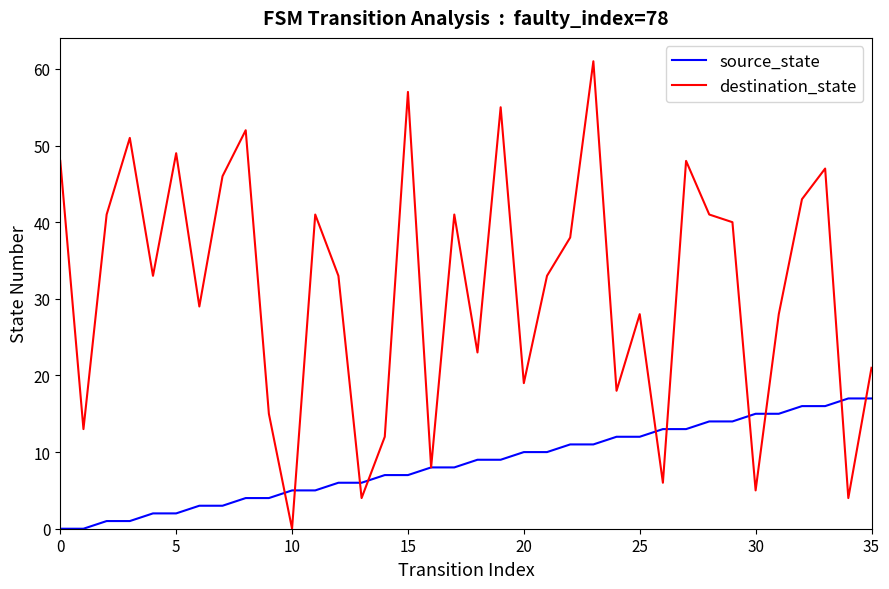

How many lines are shown in the chart?

2